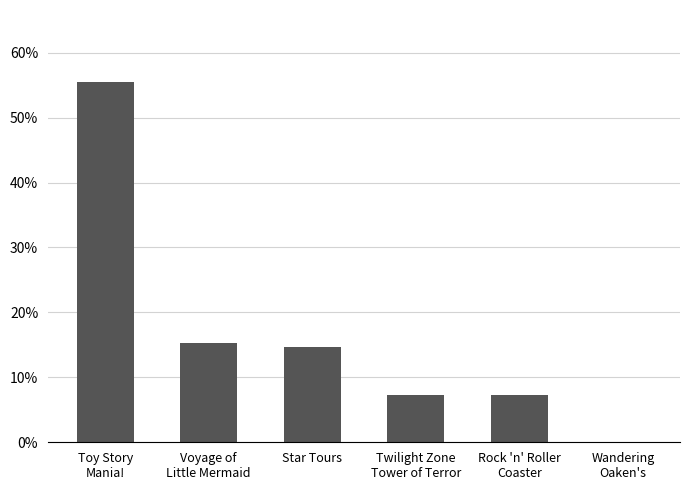

Is it true that the value at Wandering
Oaken's is -0.2?

False